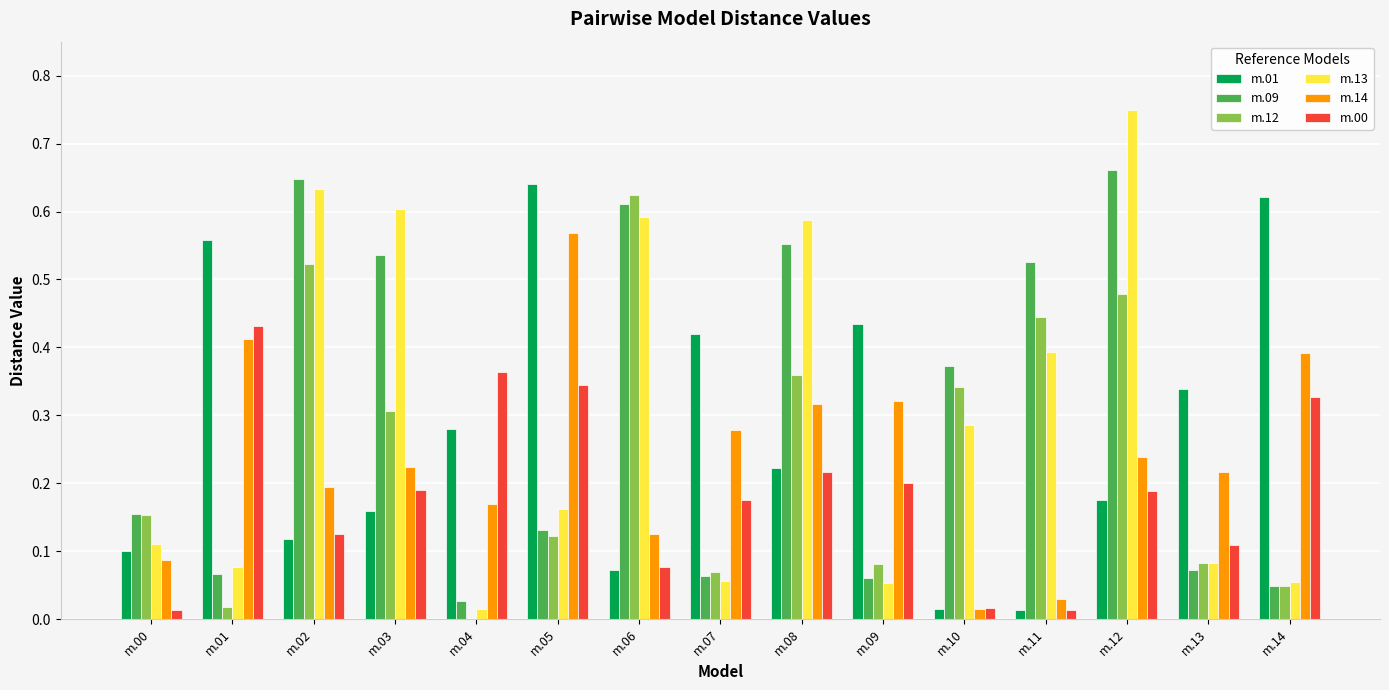

At which category is the sum across all series the highest?

m.12